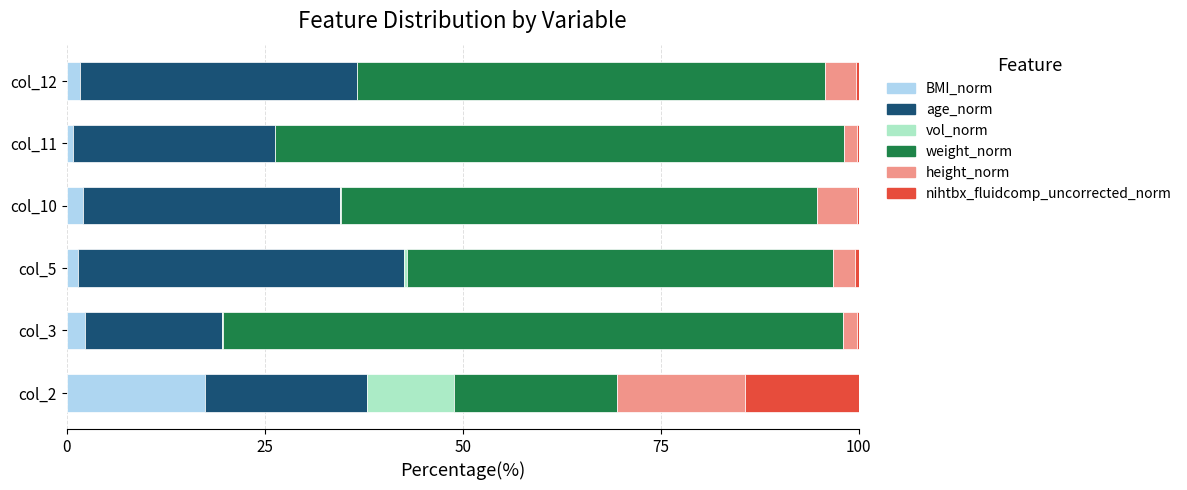

What is the highest value of the BMI_norm series?

17.4